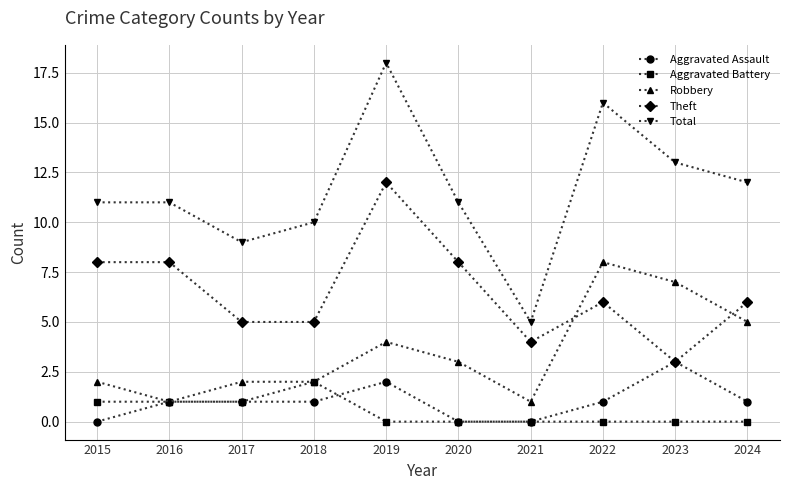

What is the sum of all Theft values?

65